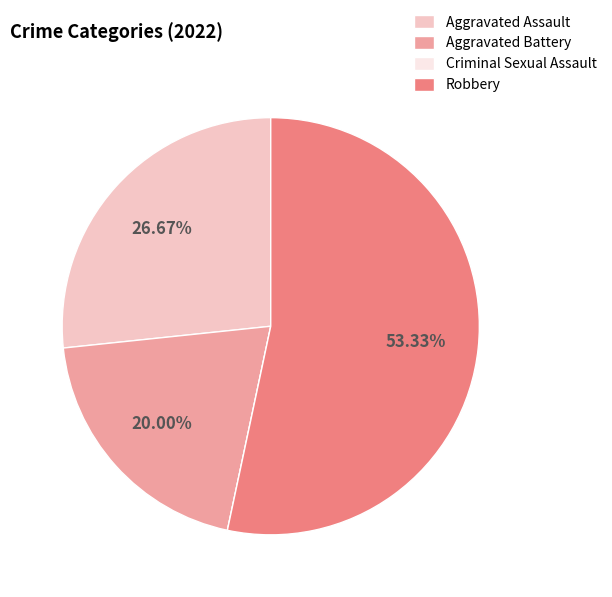

What is the largest slice in the pie chart?

Robbery